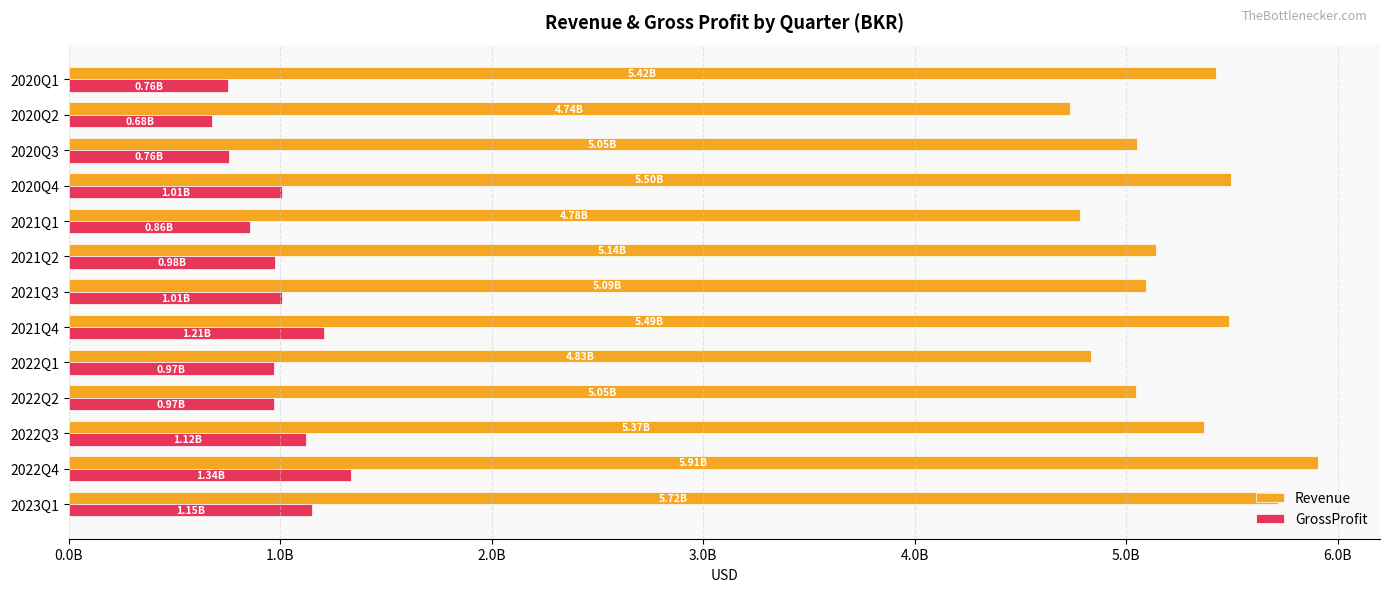

Reading right to left, transcribe all the data shown in this chart.

Revenue: 5425000000	4736000000	5049000000	5495000000	4782000000	5142000000	5093000000	5485000000	4835000000	5047000000	5369000000	5905000000	5716000000
GrossProfit: 755000000	678000000	757000000	1009000000	858000000	976000000	1010000000	1205000000	970000000	970000000	1124000000	1337000000	1149000000